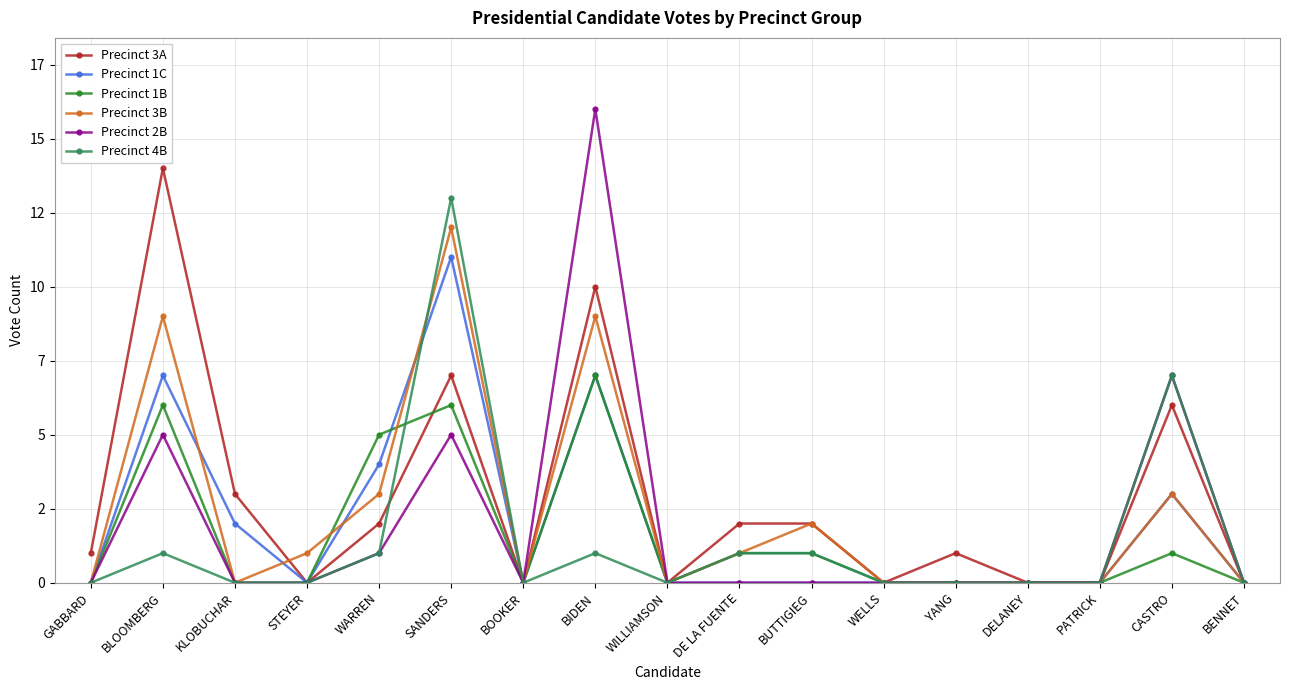

Is this an area chart (filled region under the line)?

No